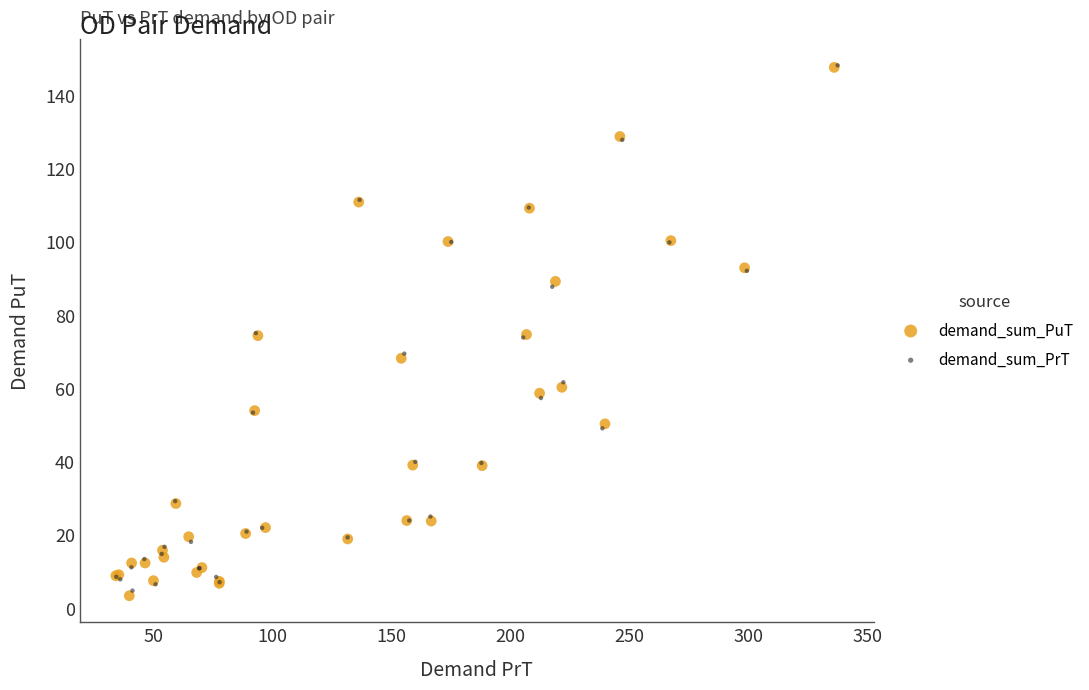

What are all the series names shown in the legend?

demand_sum_PuT, demand_sum_PrT